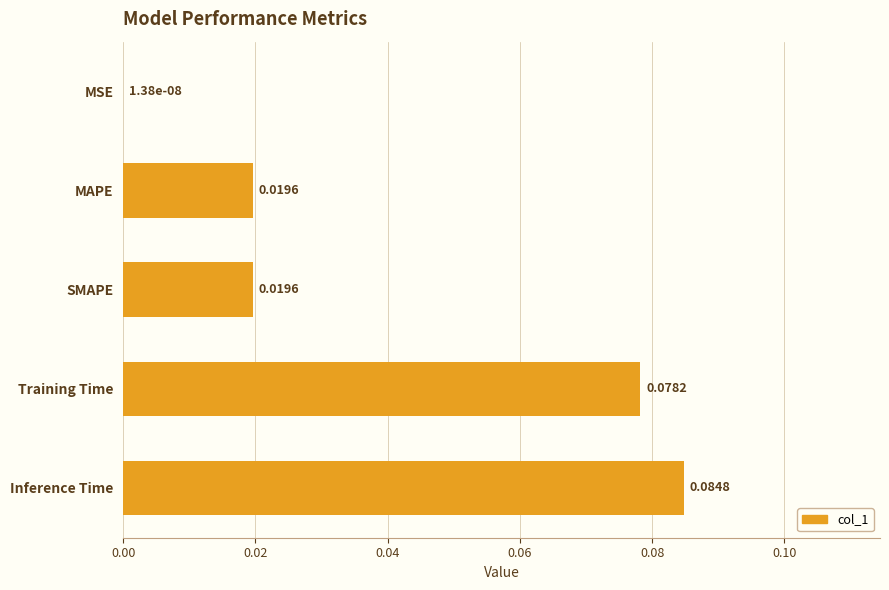

What is the change in value from MAPE to Inference Time?

+0.1